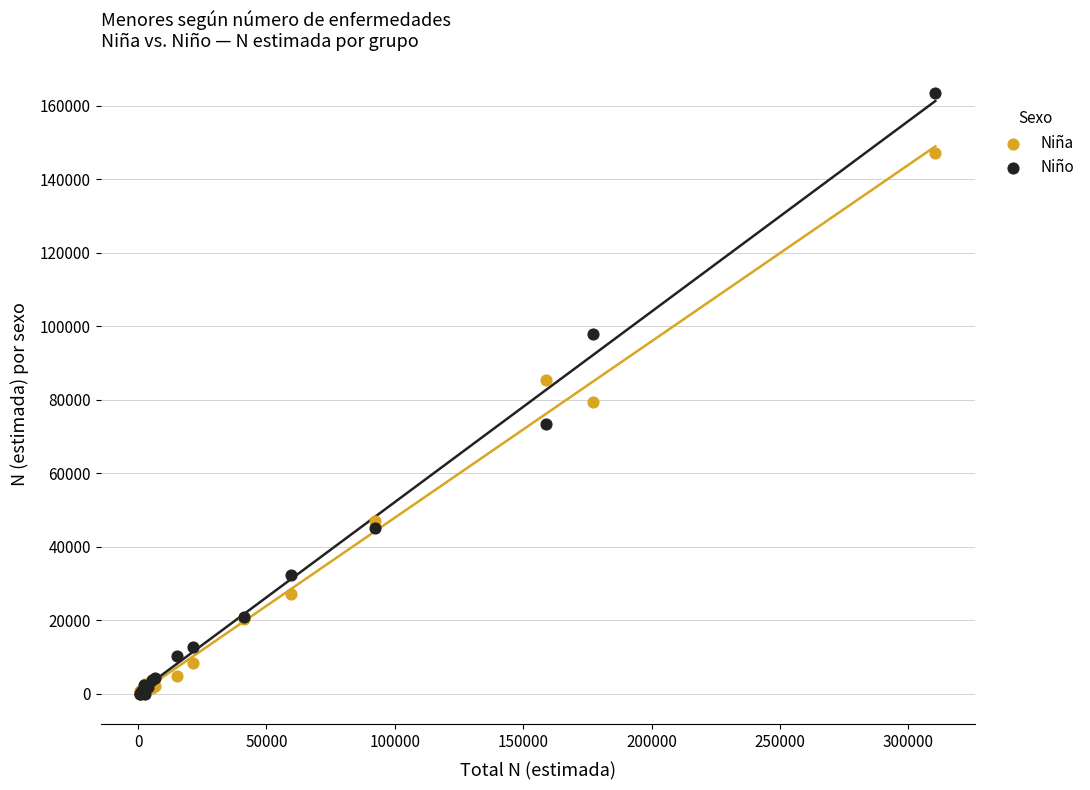

Which series contains the highest Y value?

Niño